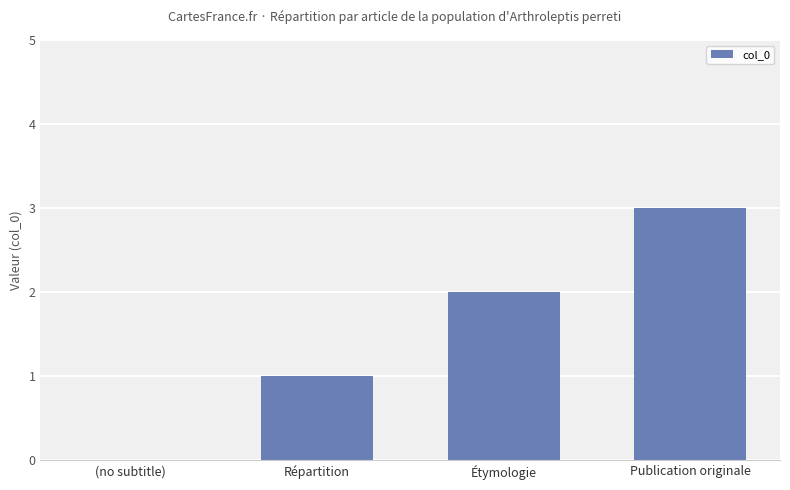

Where is the data nearest to the value 1?

Répartition